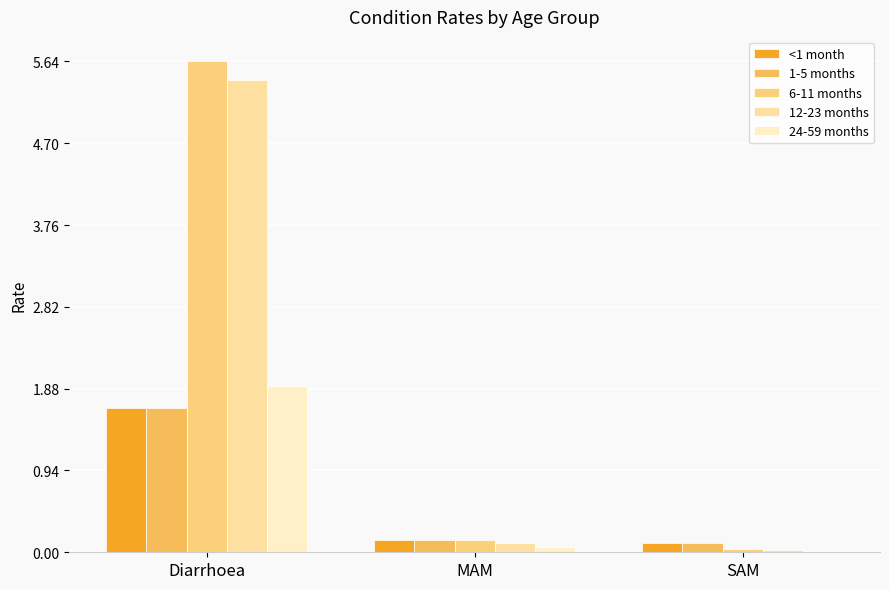

How many bars are there in total?

15